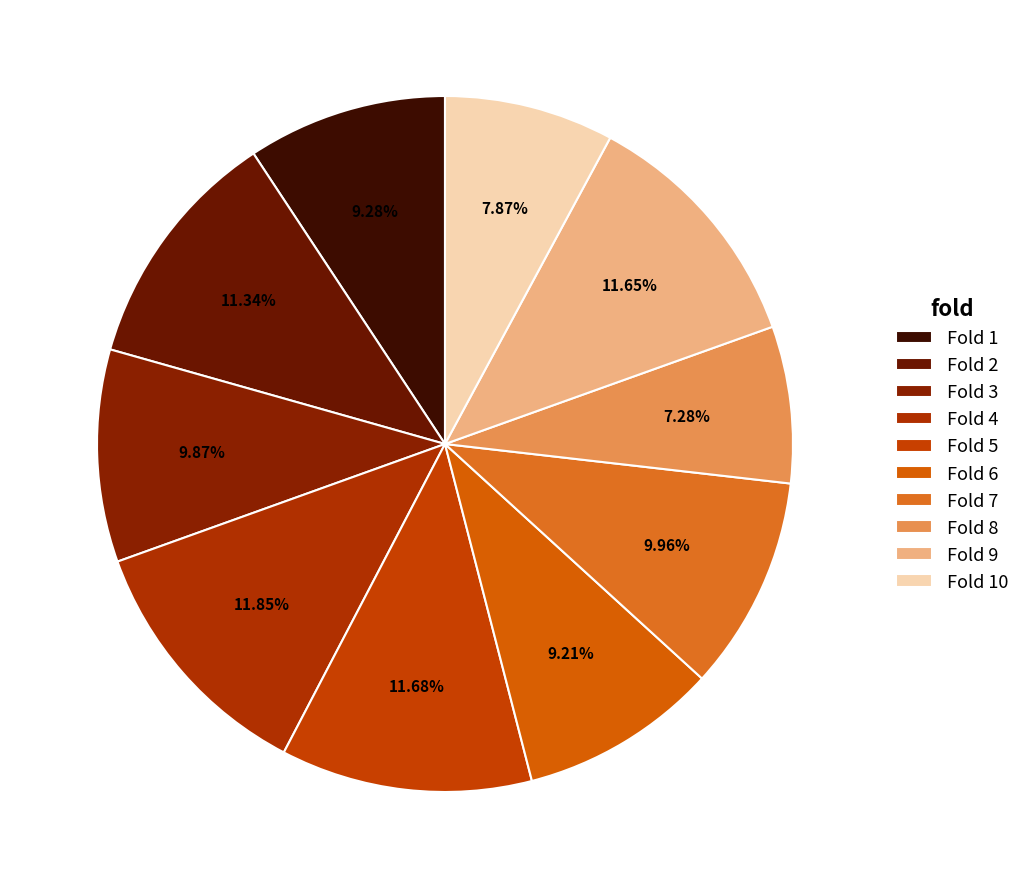

Rank the categories by value from lowest to highest.

Fold 8, Fold 10, Fold 6, Fold 1, Fold 3, Fold 7, Fold 2, Fold 9, Fold 5, Fold 4